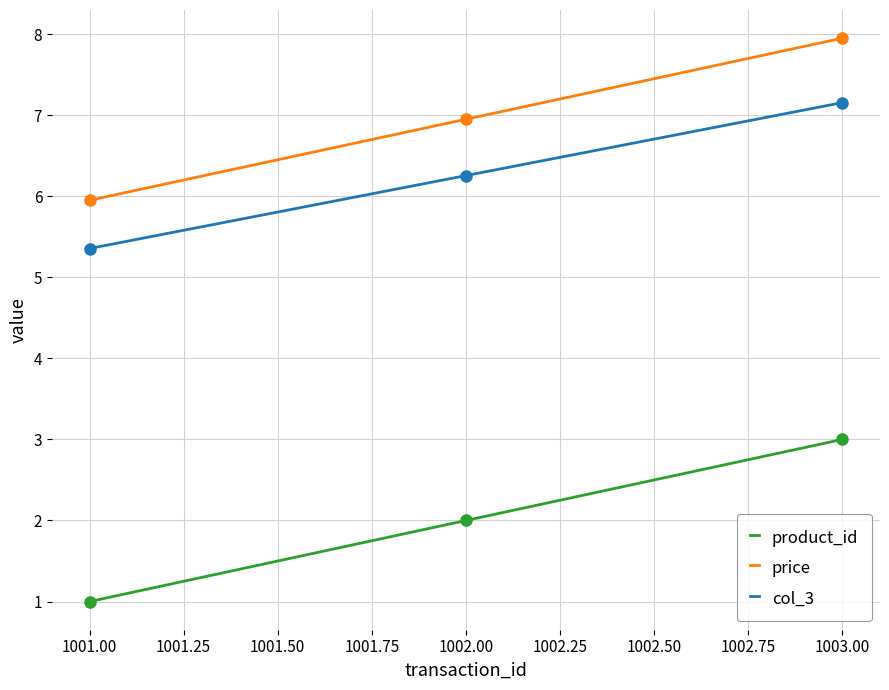

Which series has the largest total across all categories?

price